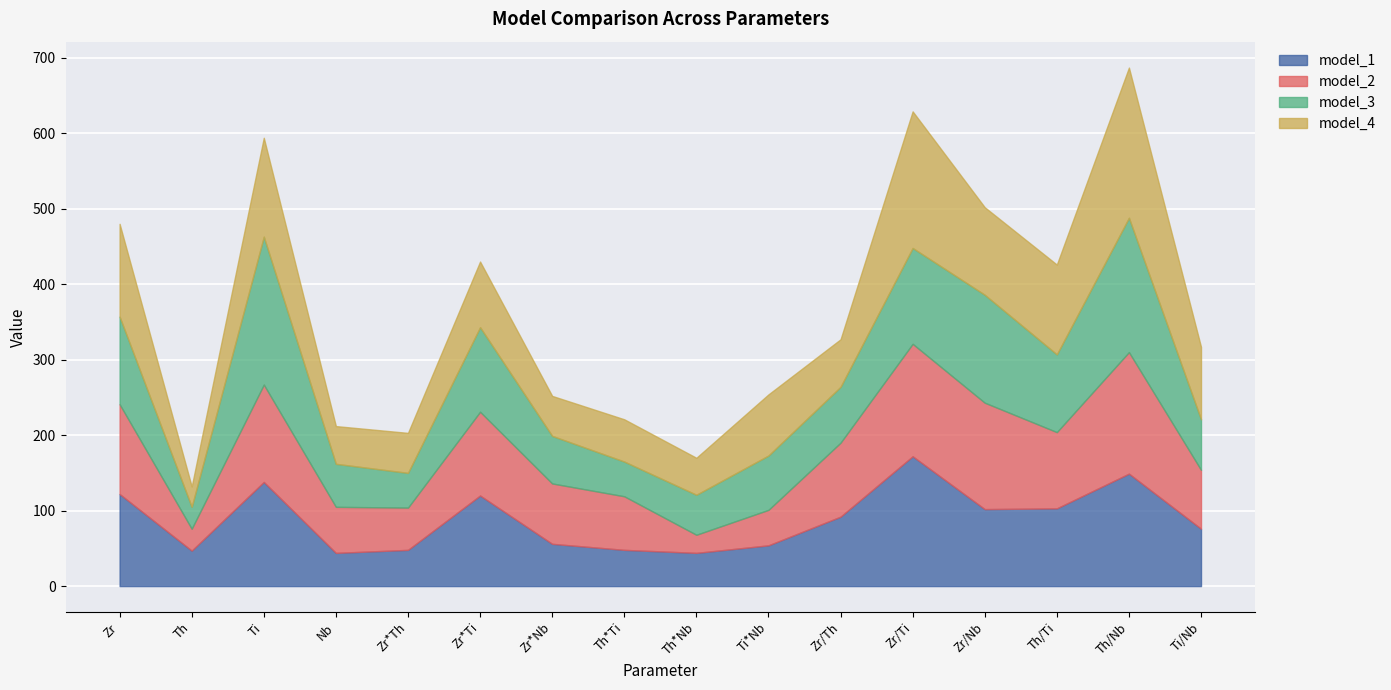

The model_2 series shows 119 at Zr. True or false?

True